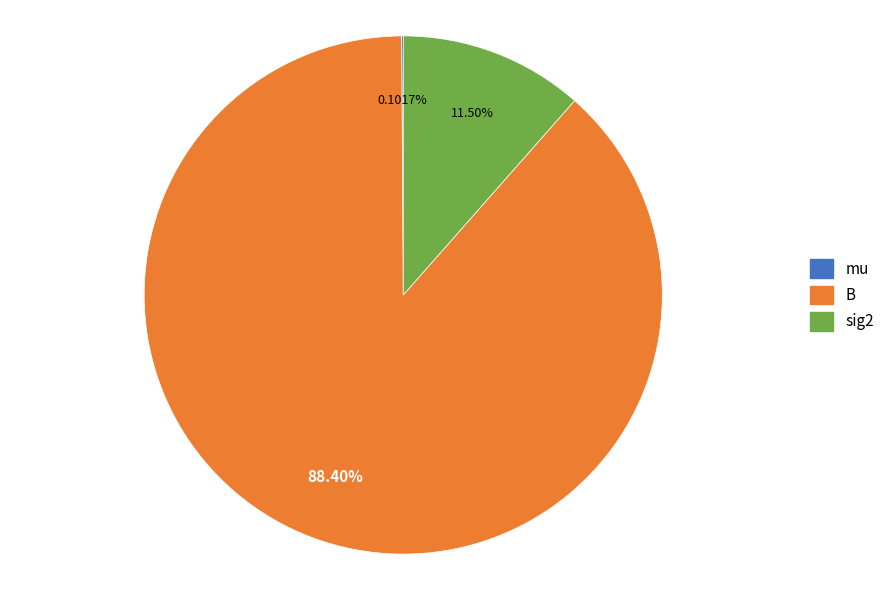

What is the largest slice in the pie chart?

B